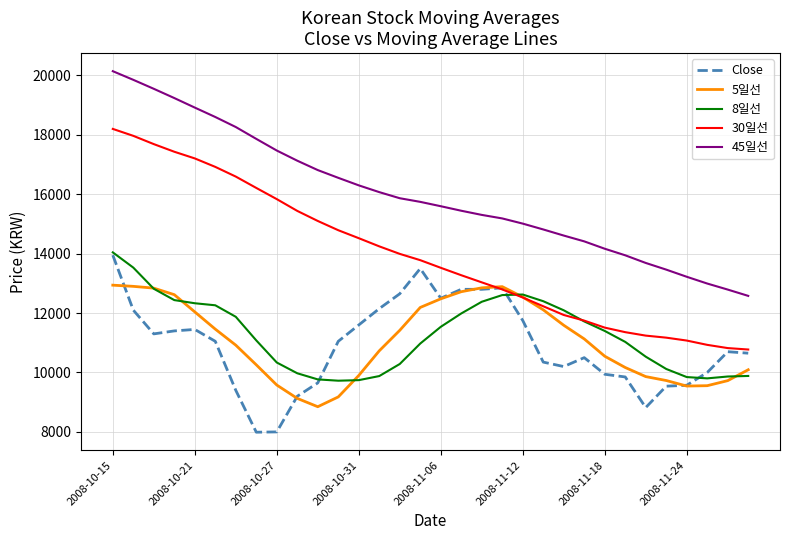

Which series has the largest total across all categories?

45일선